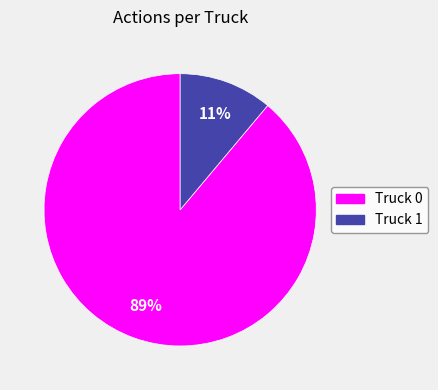

Rank the categories by value from highest to lowest.

Truck 0, Truck 1